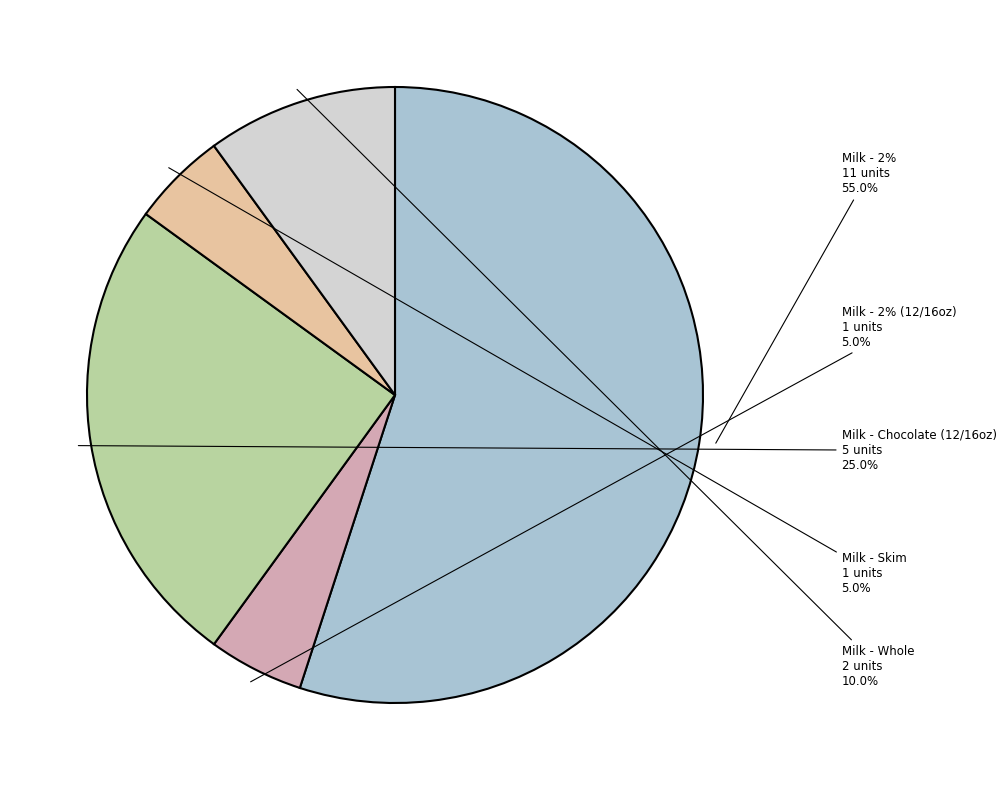

To the nearest percent, what portion does twog represent?

55%